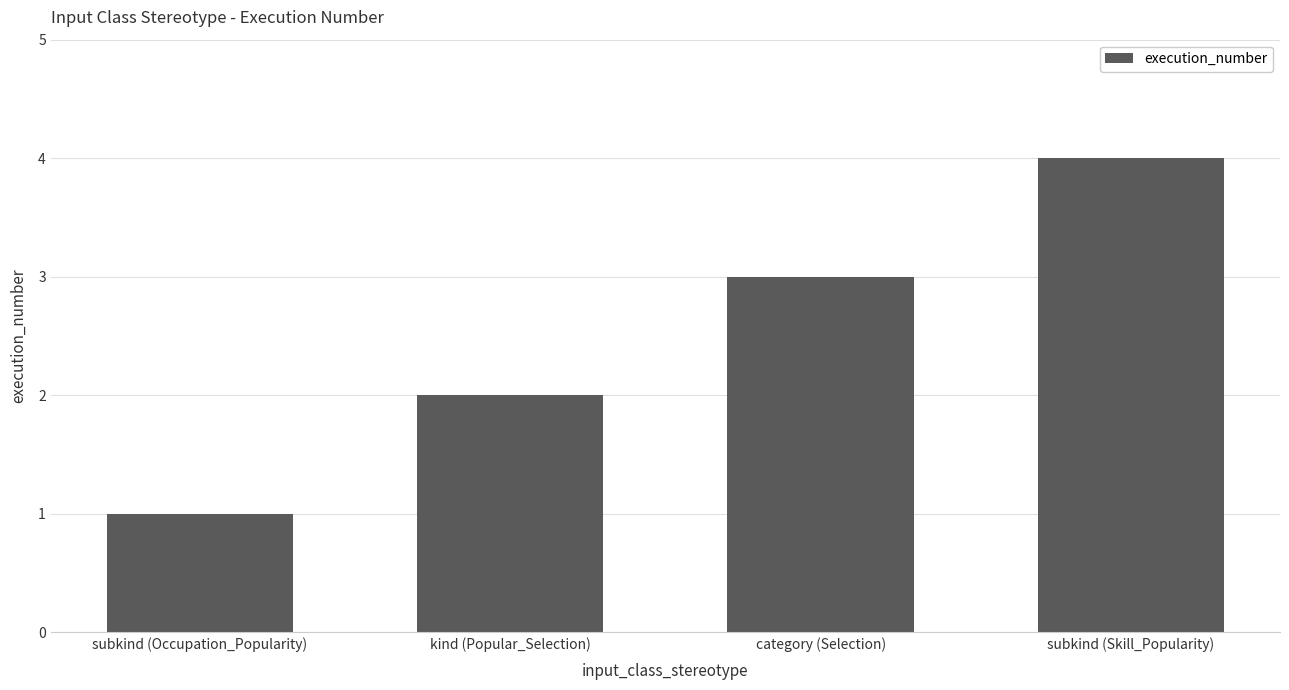

Approximately how many times larger is the value at subkind (Skill_Popularity) compared to subkind (Occupation_Popularity)?

4.0